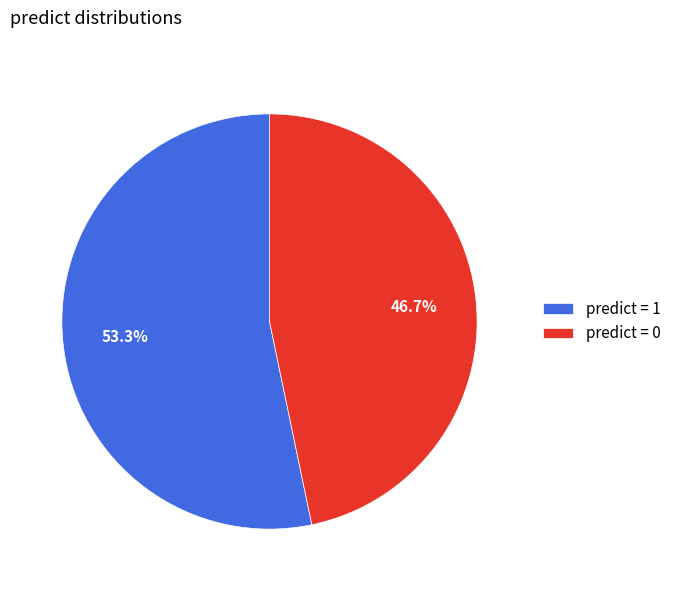

What portion of the pie excludes predict = 1?

46.7%